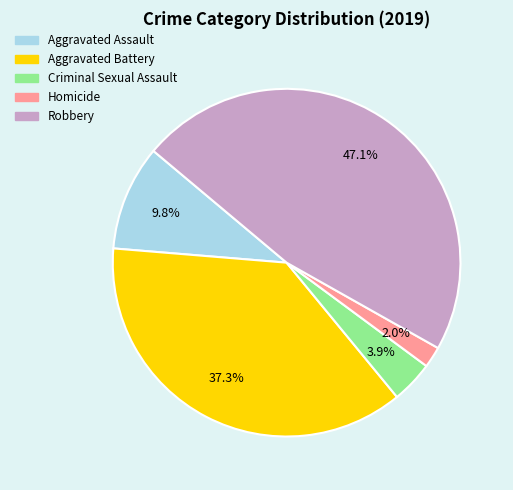

How many slices are in this pie chart?

5